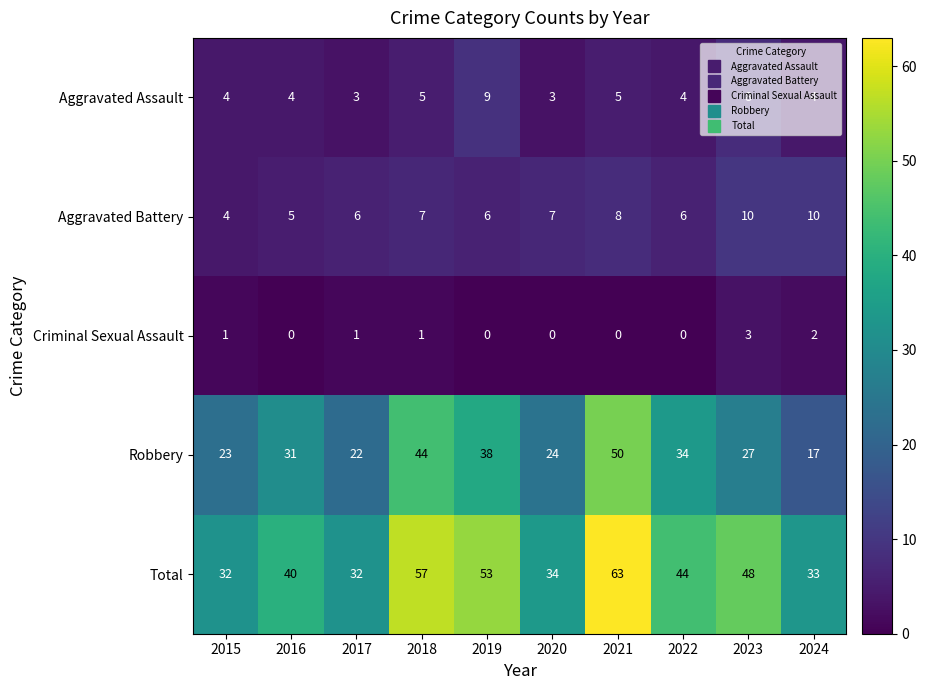

What is the sum of the Aggravated Assault values at 2016 and 2022?

8